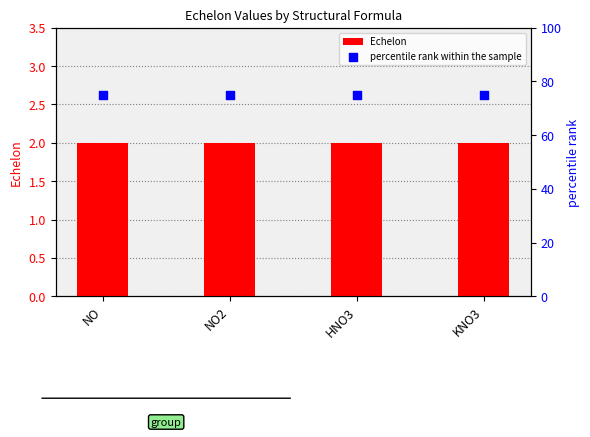

What are all the series names shown in the legend?

Echelon, percentile rank within the sample